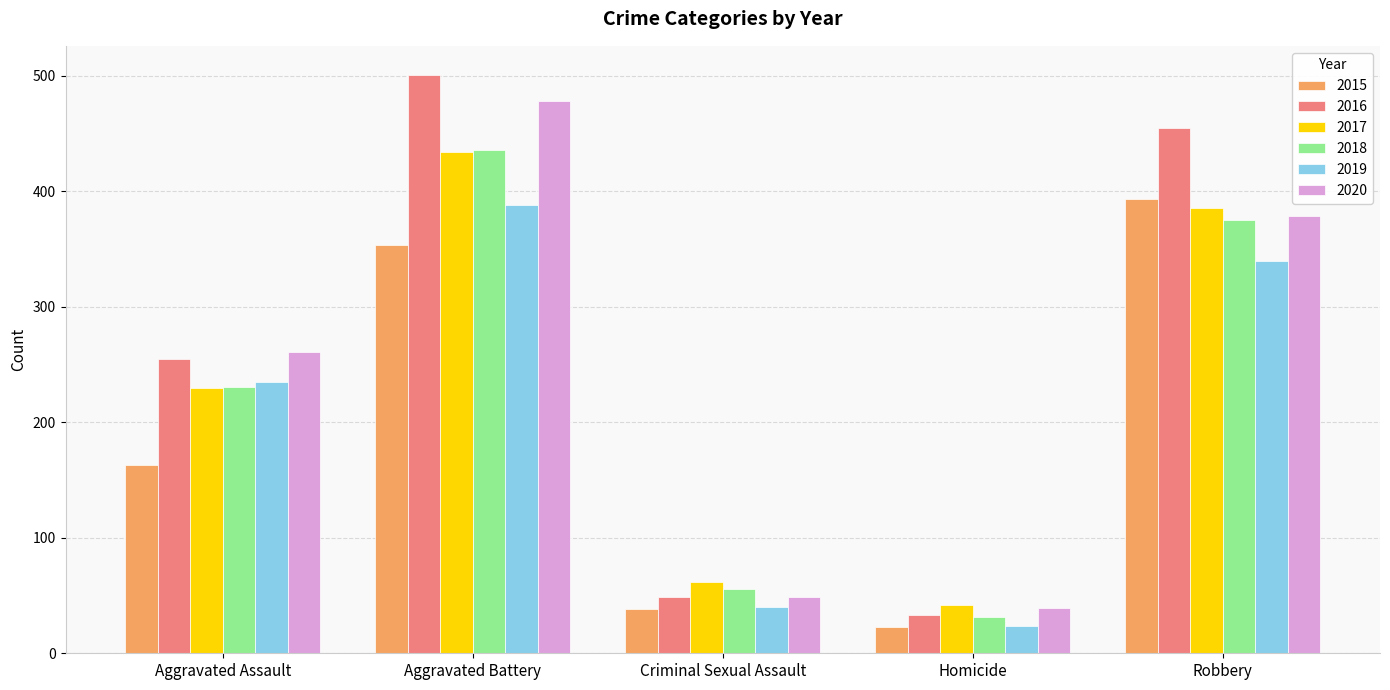

The 2015 series shows 163 at Aggravated Assault. True or false?

True